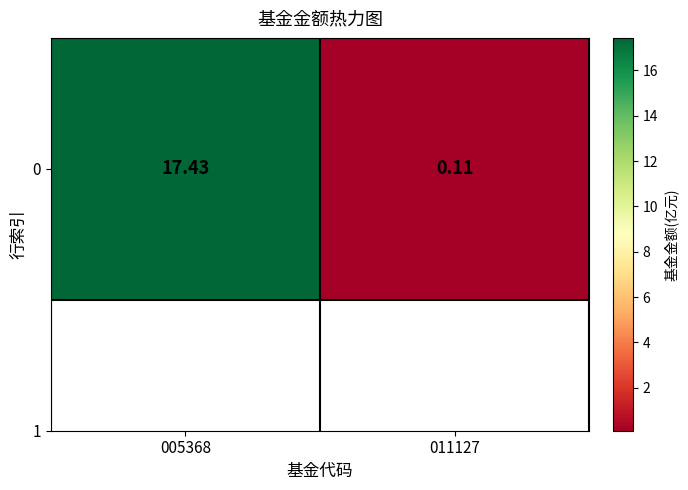

Which label corresponds to the smallest value in the chart?

011127